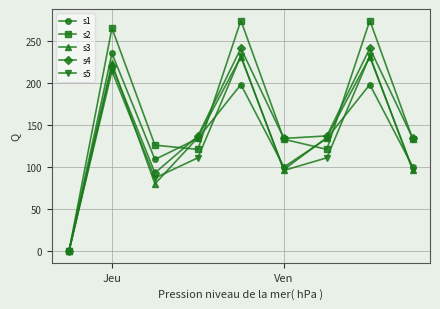

At how many categories does at least one series exceed 61?

8